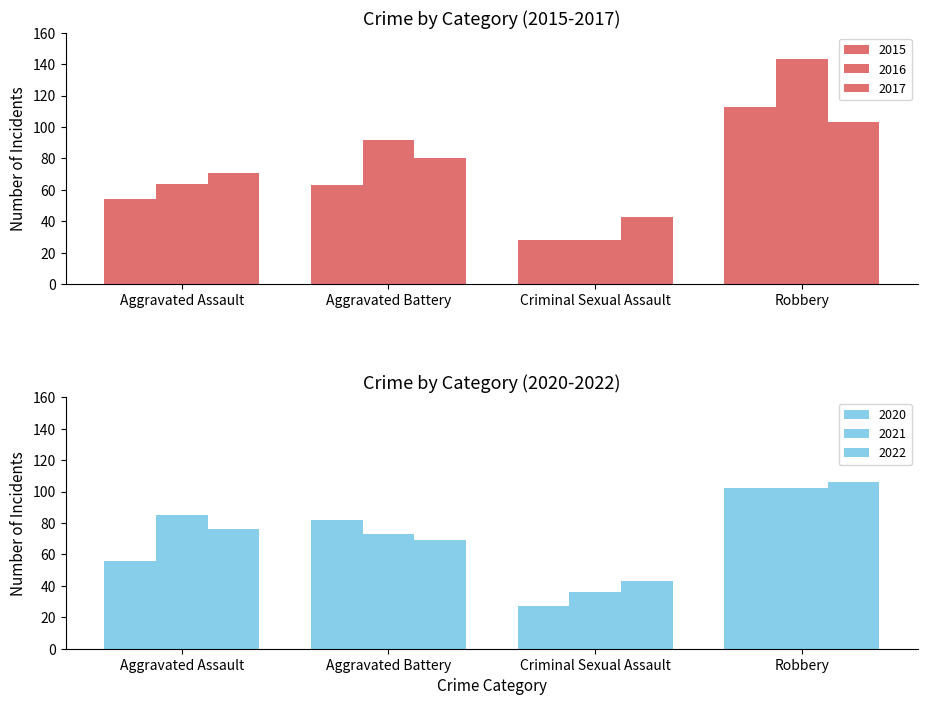

Which category has the lowest value across all series?

Criminal Sexual Assault